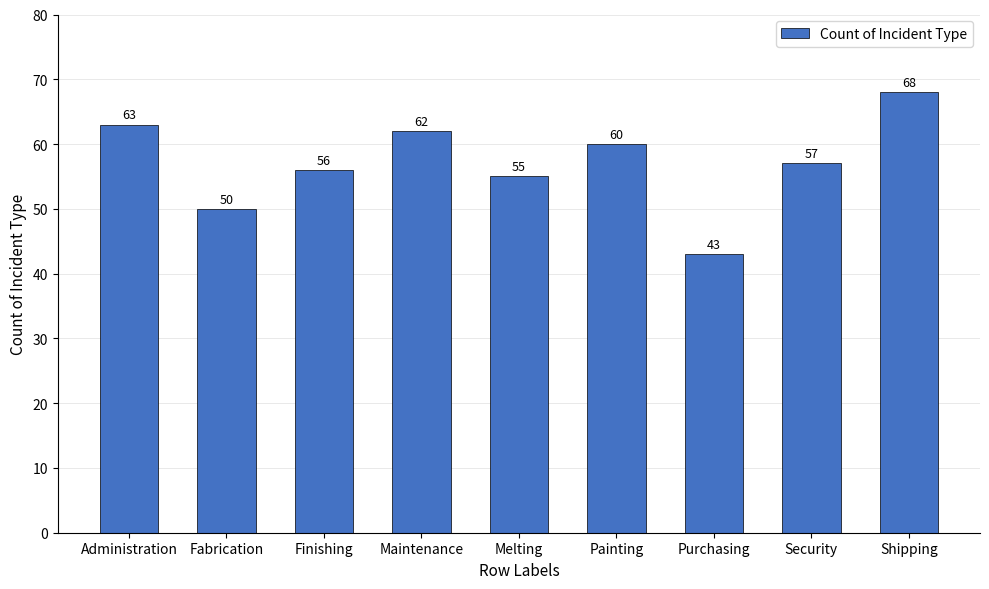

What is the average value?

57